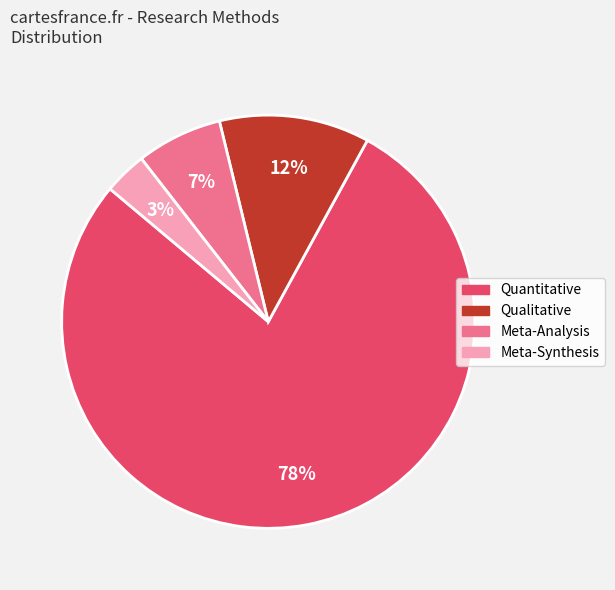

Does Meta-Analysis account for over 50% of the chart?

No